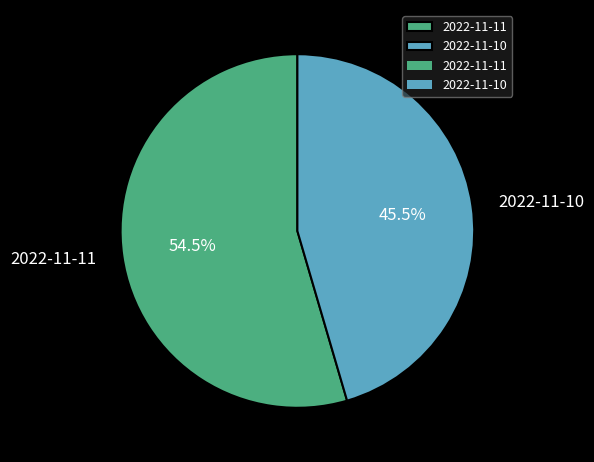

What is the majority slice?

2022-11-11